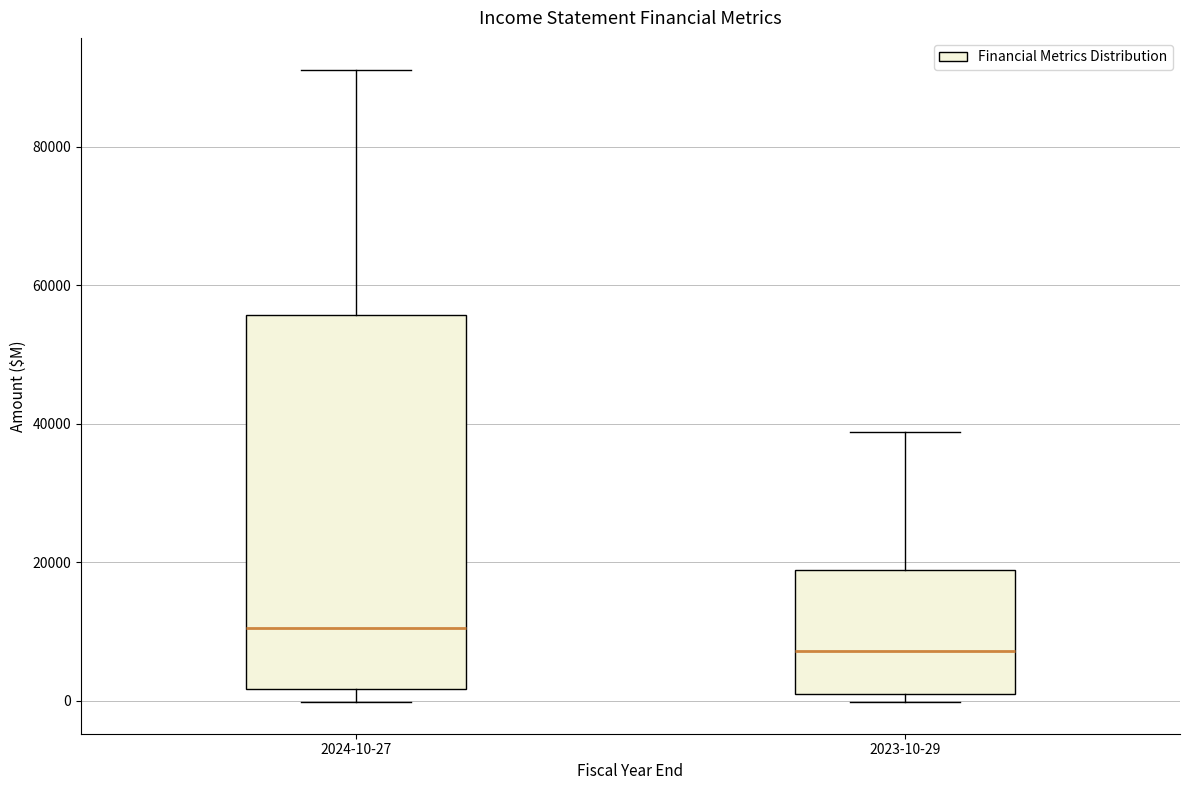

Comparing the boxes themselves (not the whiskers), which one is the tallest?

2024-10-27